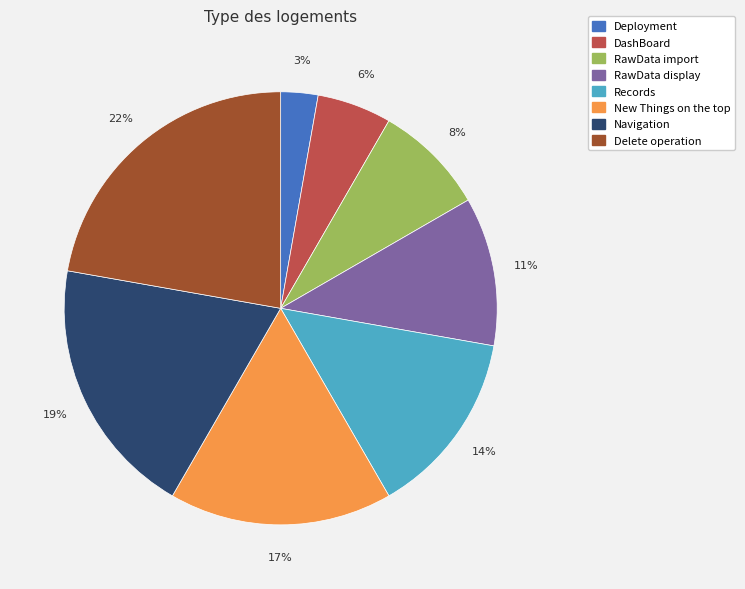

Is there a majority slice in this chart?

No